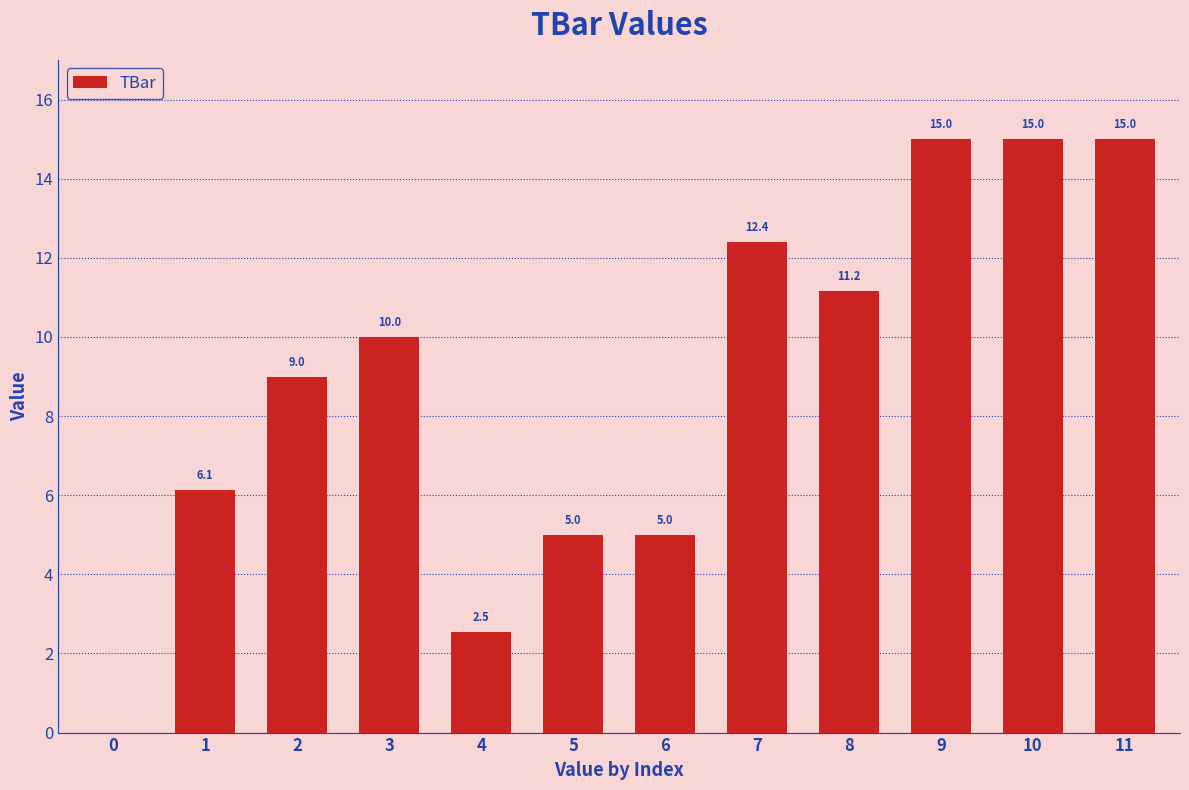

True or false: the data shows 1.3 at 4.

False